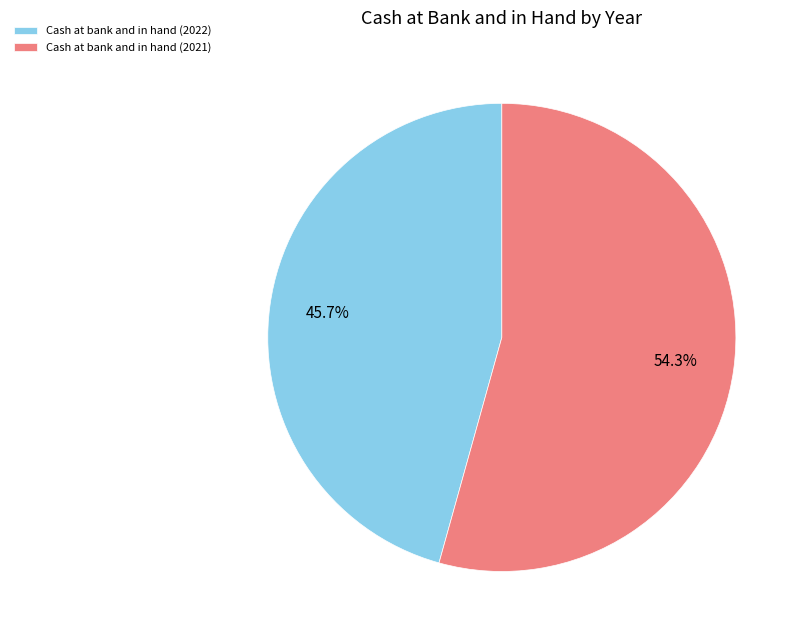

Approximately how many times larger is the value at Cash at bank and in hand (2022) compared to Cash at bank and in hand (2021)?

0.8